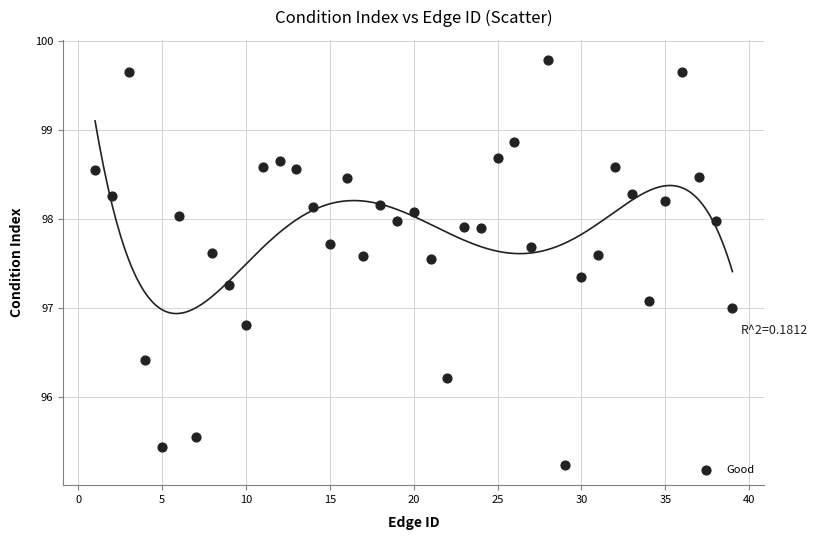

What is the range of Y values (max minus min)?

4.6